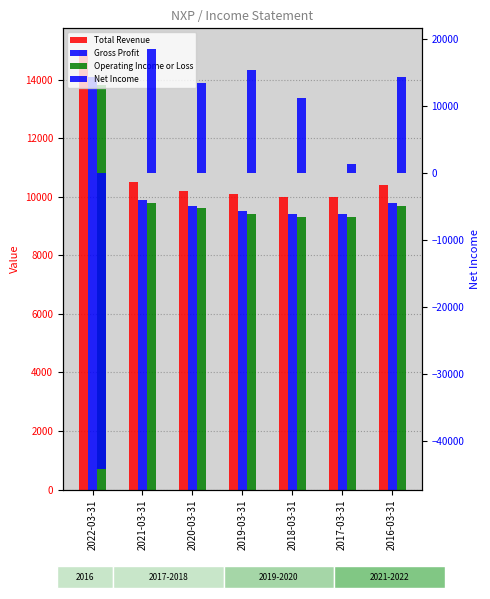

What position from the right is 2020-03-31?

5